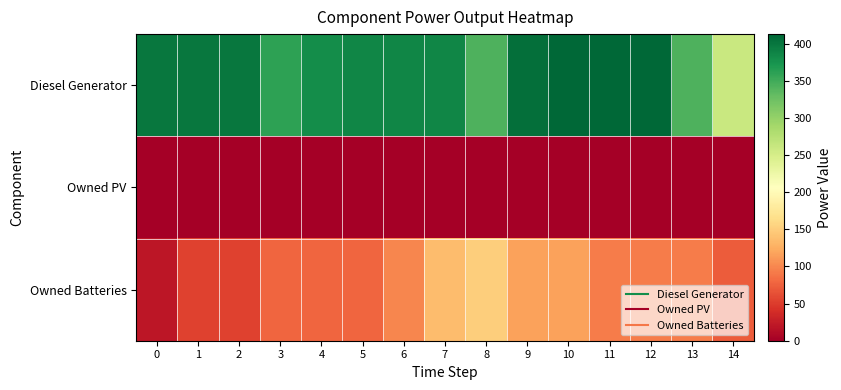

At 12, list the series in order from smallest to largest.

Owned PV, Owned Batteries, Diesel Generator